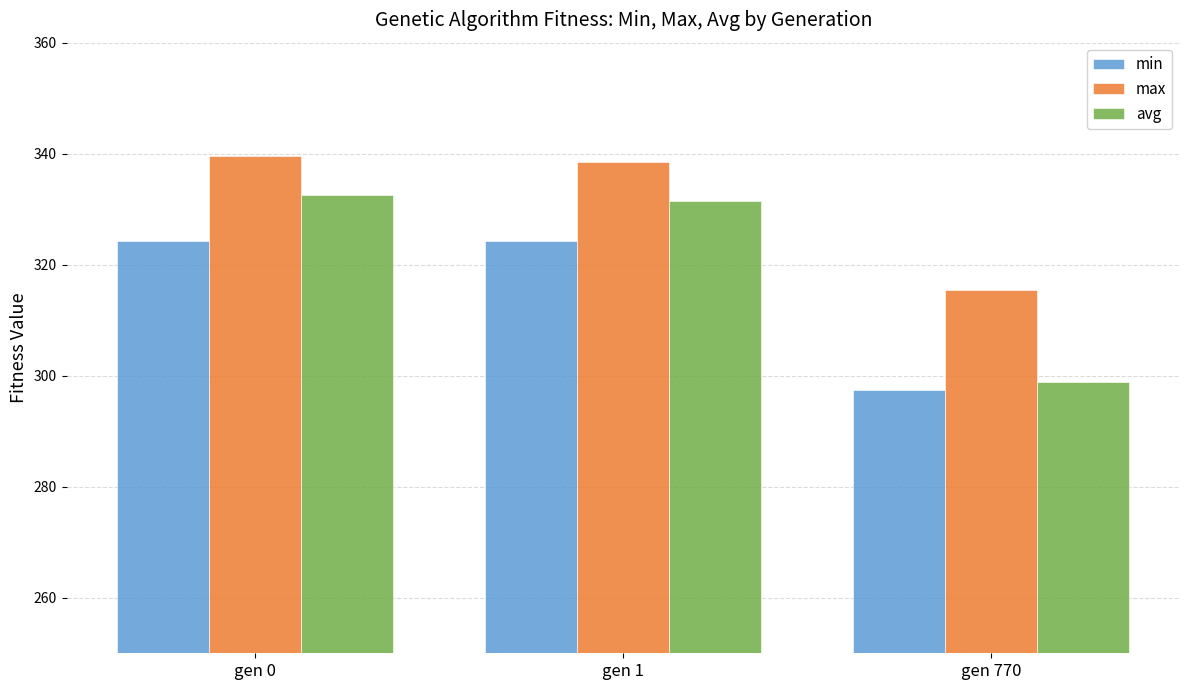

The value of min at gen 0 is 324.3. True or false?

True